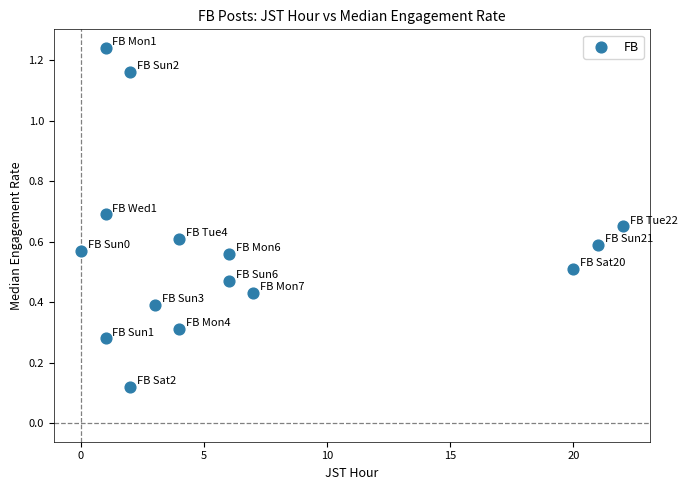

What is the range of Y values (max minus min)?

1.1